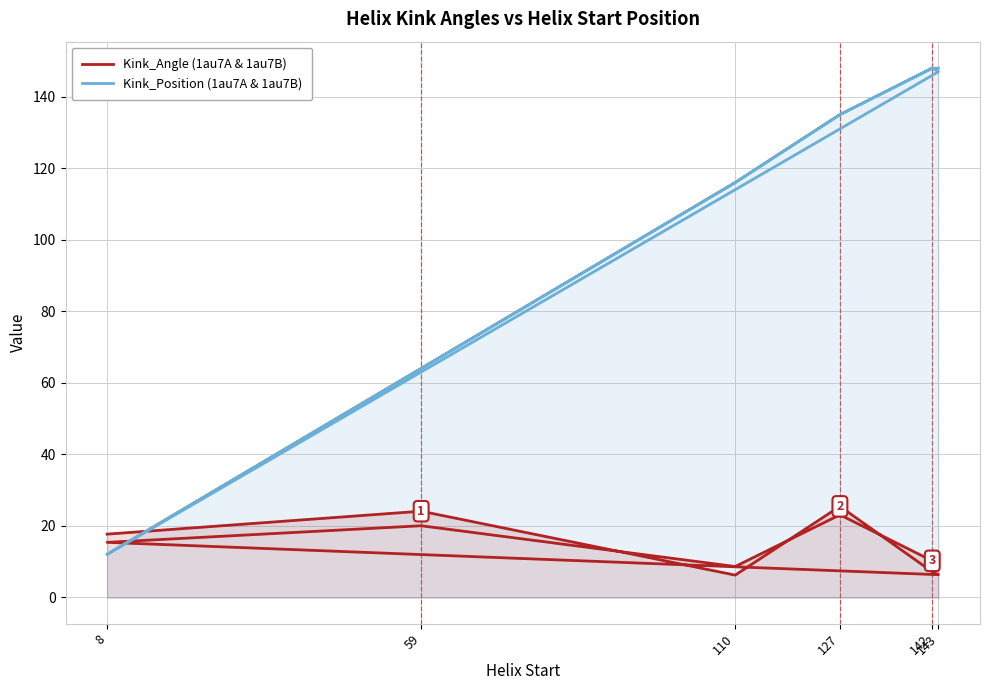

Does the chart display data point markers on the line(s)?

No